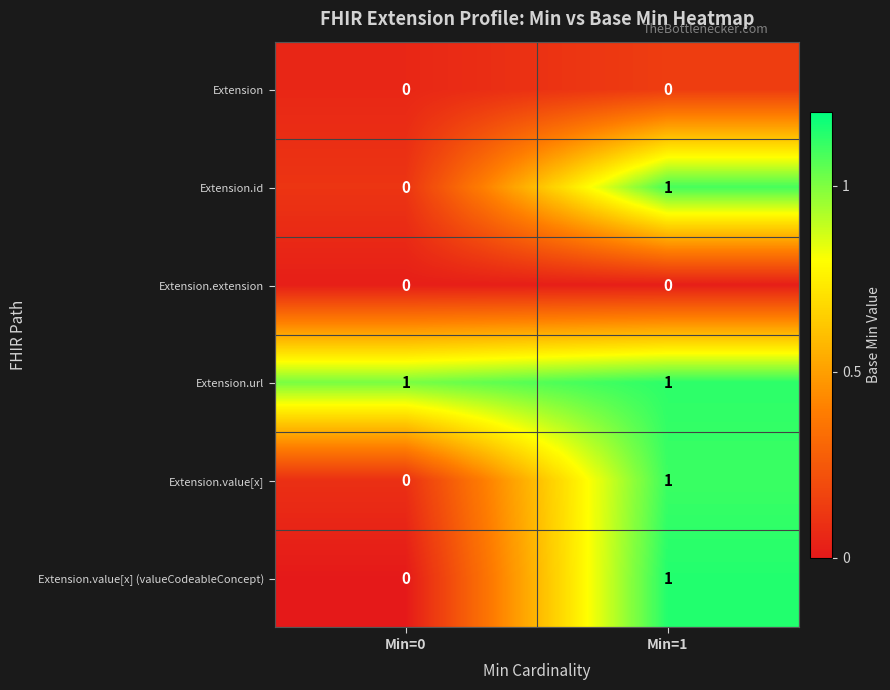

Which category has the lowest value in the Extension.value[x] series?

Min=0